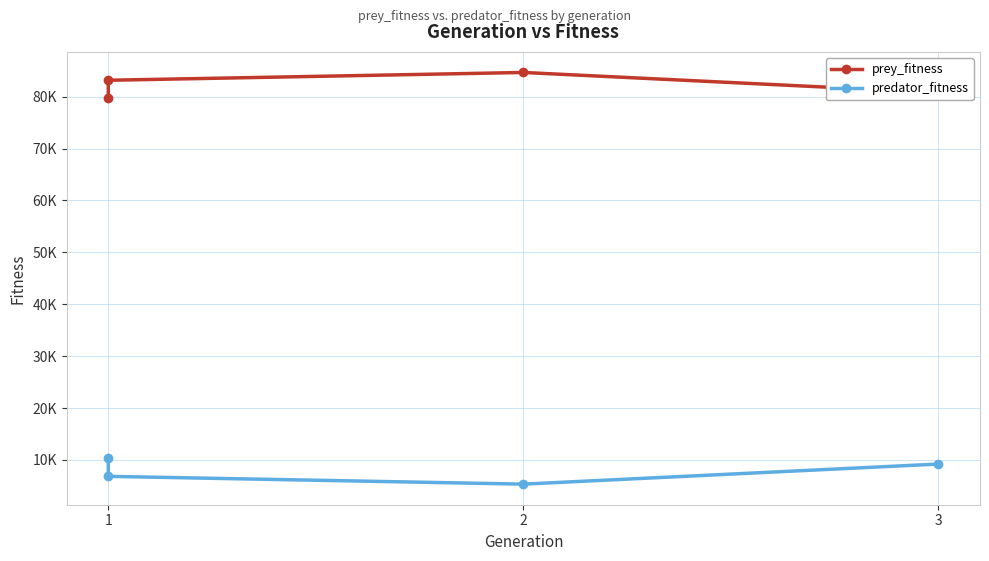

What is the average value of the prey_fitness series?

82084